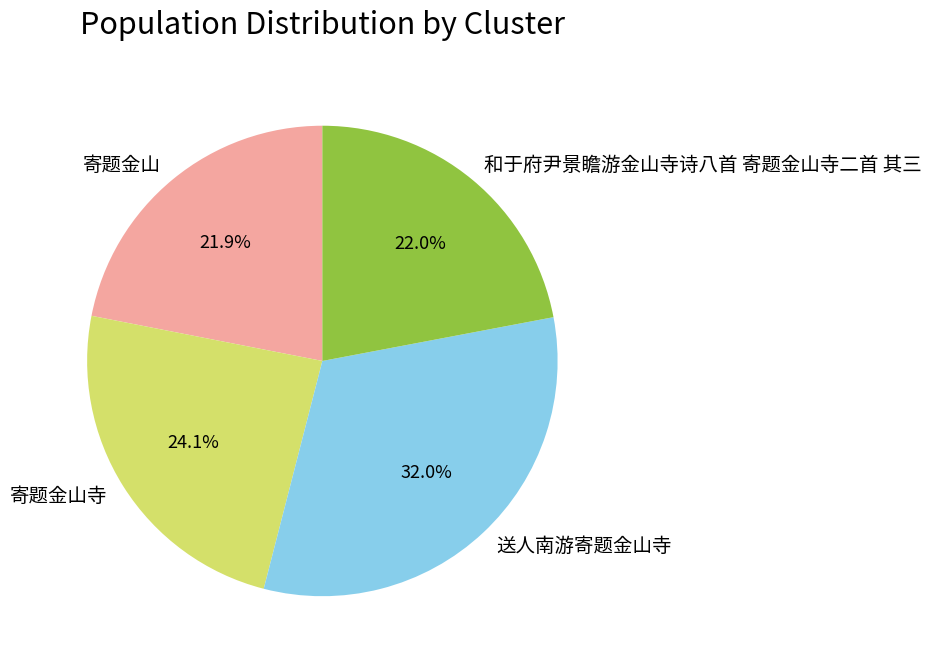

Is there any slice that represents more than half of the pie?

No